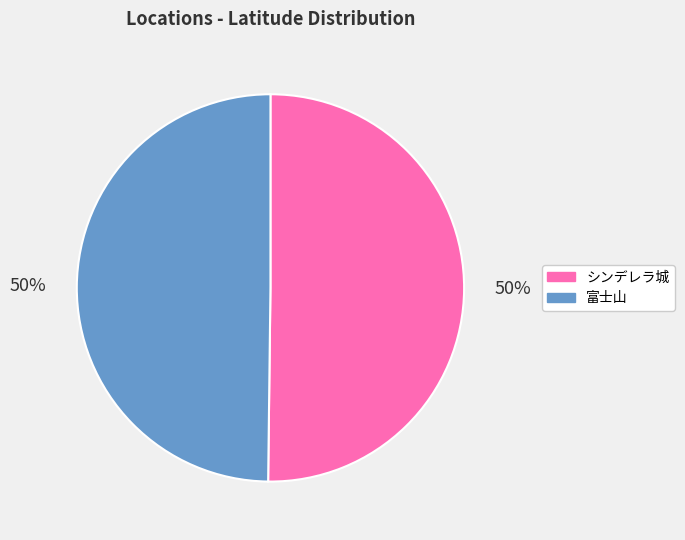

To the nearest percent, what is the combined percentage of 富士山 and シンデレラ城?

100%